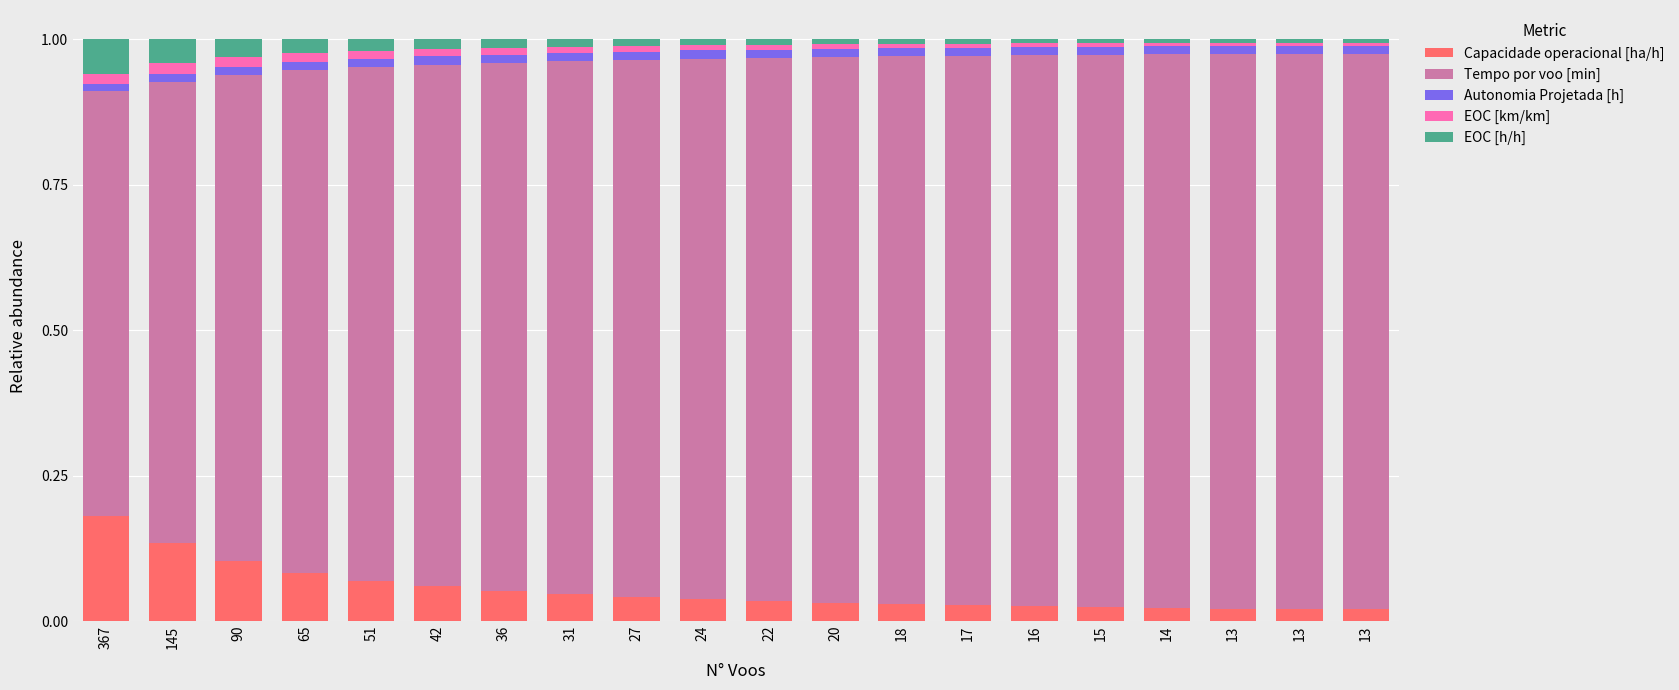

At 16, list the series in order from largest to smallest.

Tempo por voo [min], Capacidade operacional [ha/h], Autonomia Projetada [h], EOC [h/h], EOC [km/km]